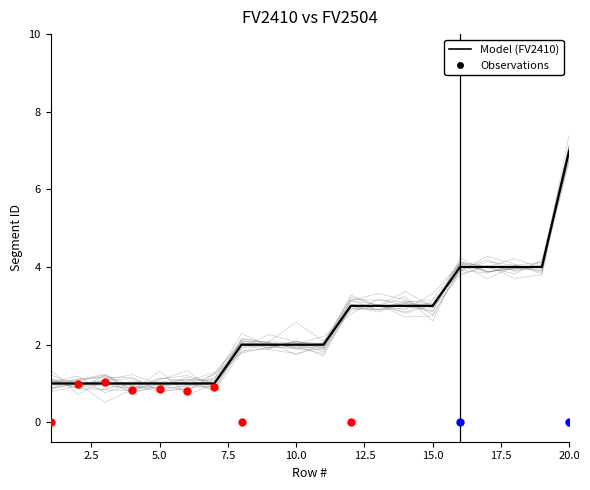

What is the total value across all series at 4?

2